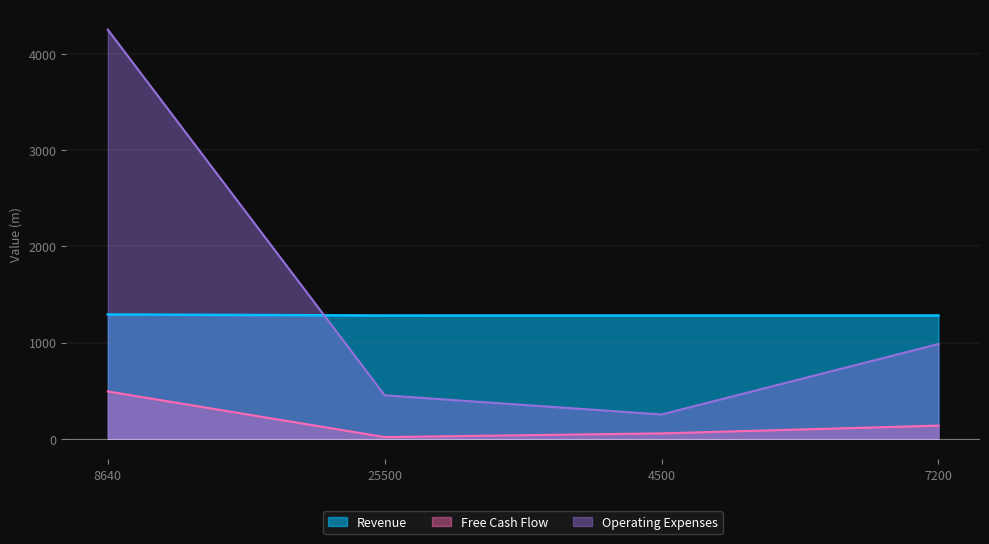

True or false: Revenue and Operating Expenses cross at least once.

True